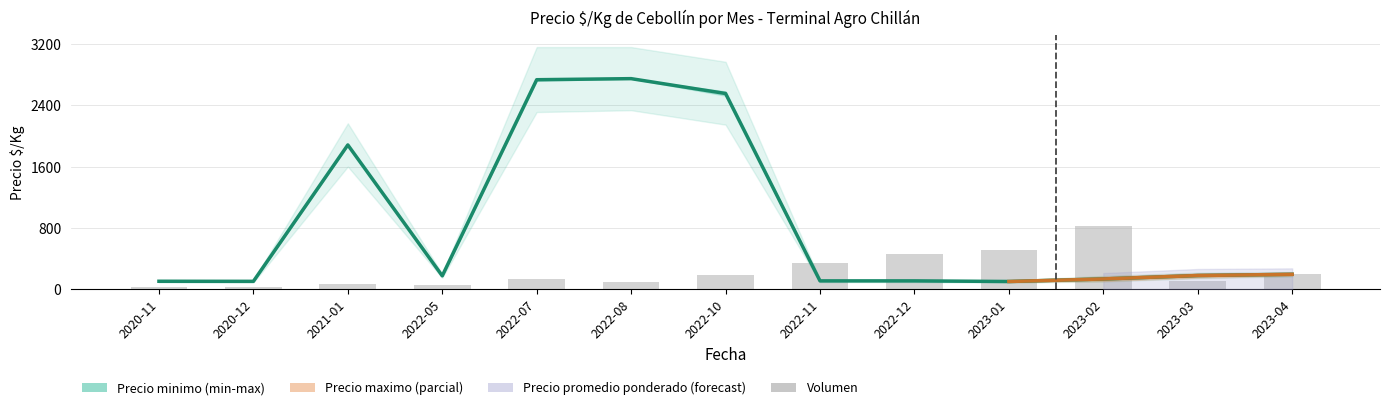

Read the Volumen value at 2022-05.

48.5